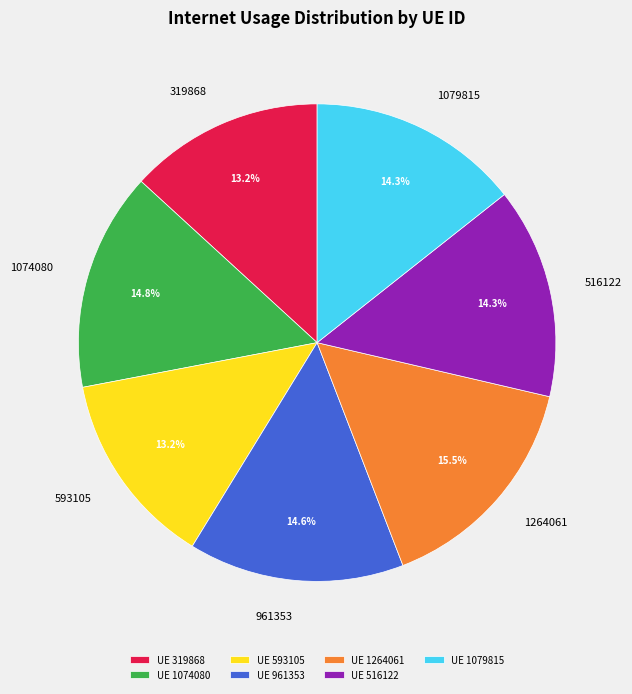

Is there a majority slice in this chart?

No